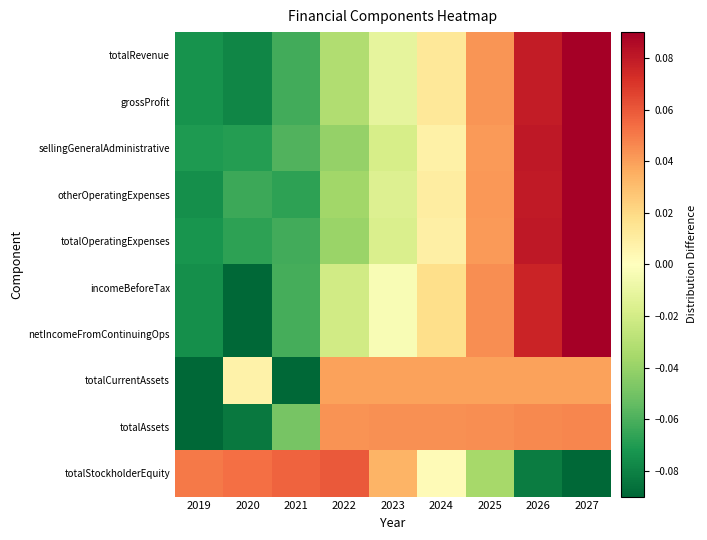

Between 2027 and 2022, which is larger?

2027